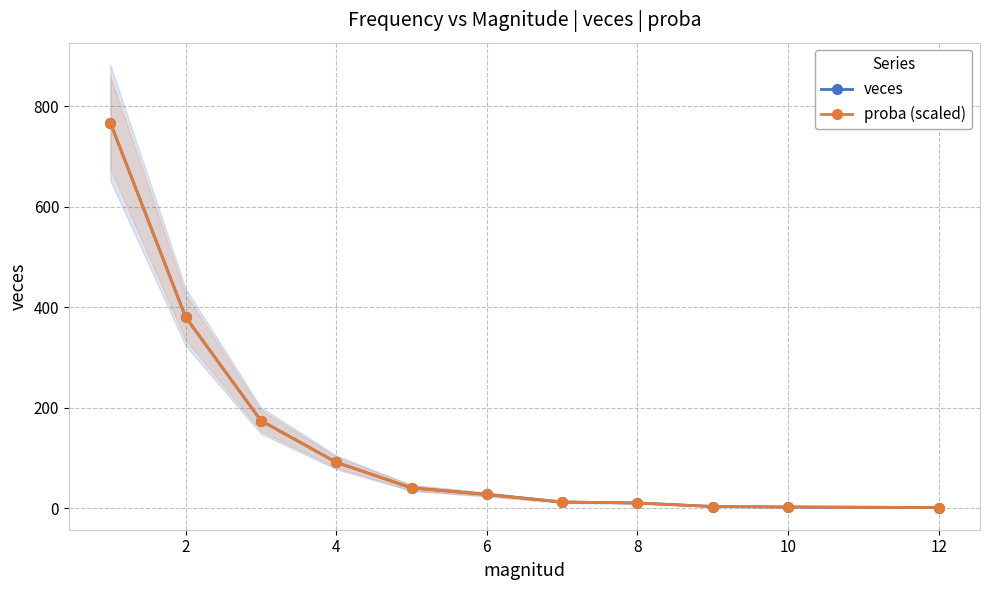

What are all the series names shown in the legend?

veces, proba (scaled)